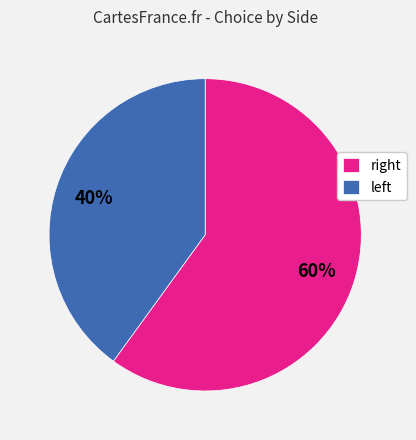

Which slice is the smallest?

left